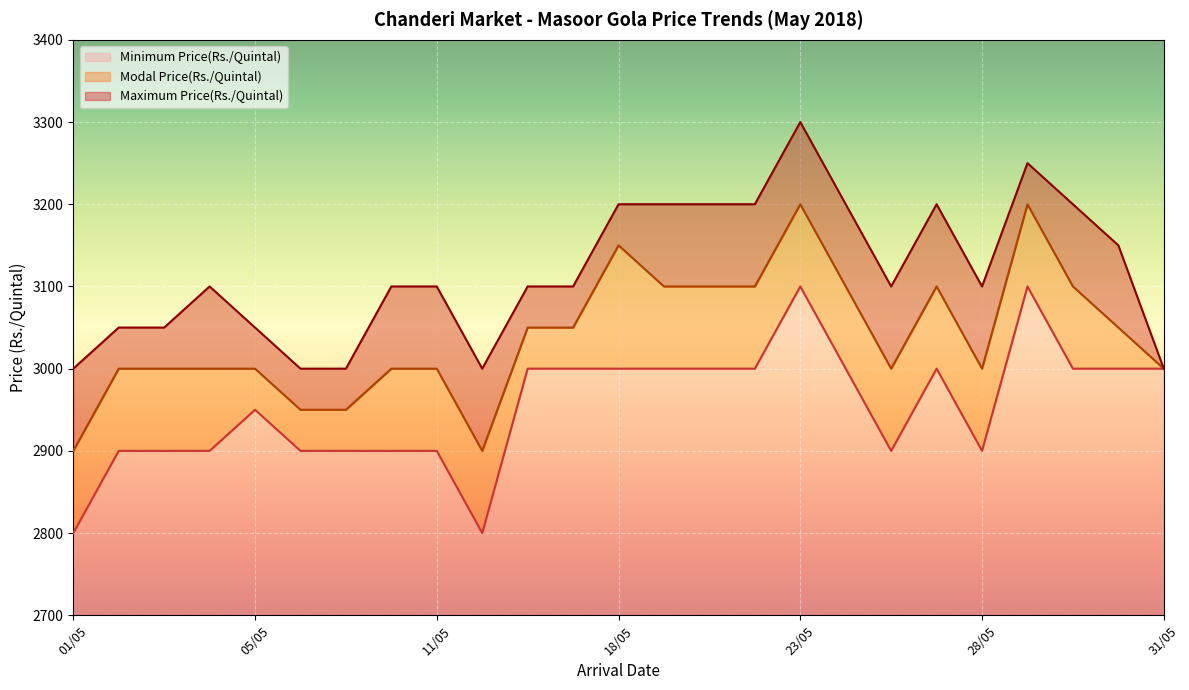

True or false: Minimum Price(Rs./Quintal) and Maximum Price(Rs./Quintal) intersect in this chart.

False